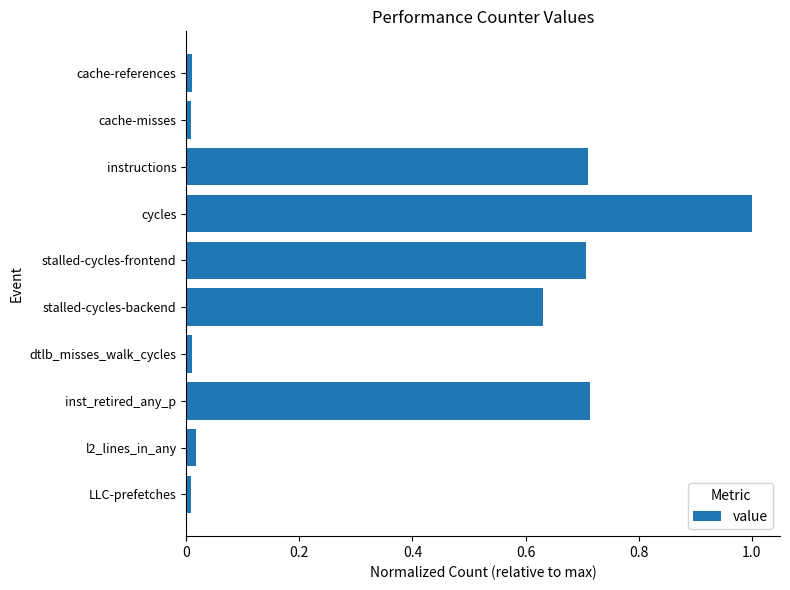

Is it true that the value at inst_retired_any_p is 0.4?

False